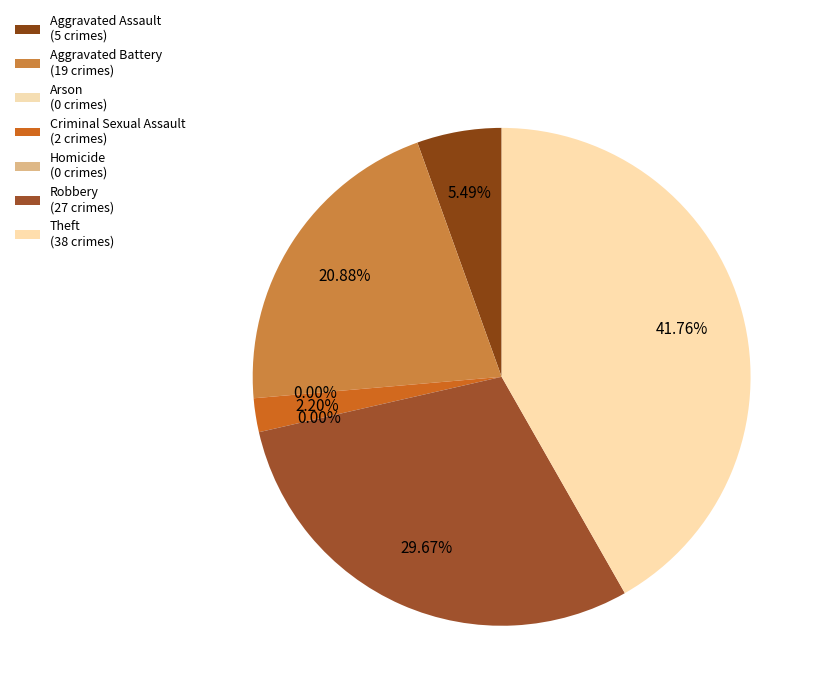

How many slices are in this pie chart?

7